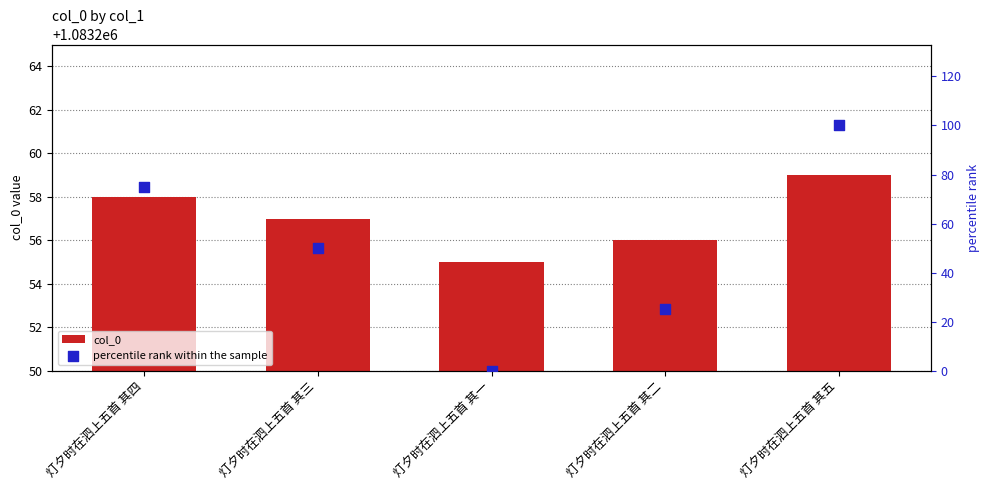

What are all the series names shown in the legend?

col_0, percentile rank within the sample